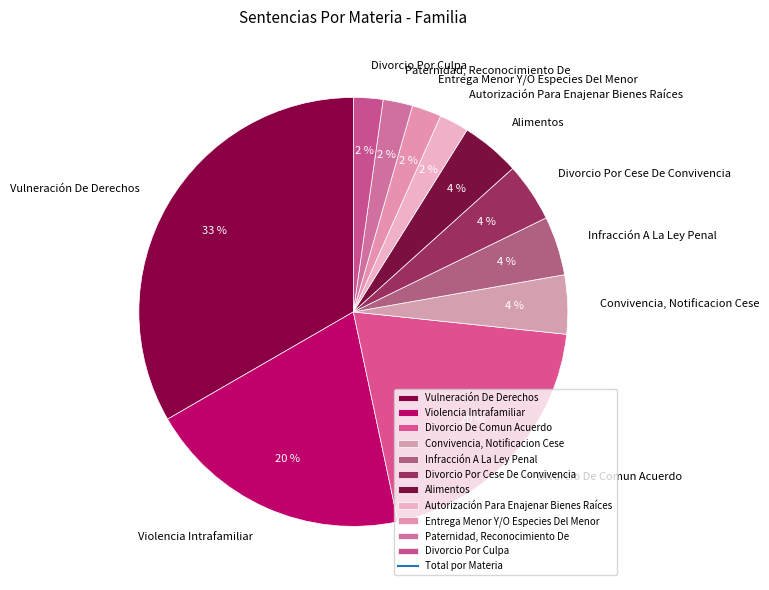

Which slice is the largest?

Vulneración De Derechos